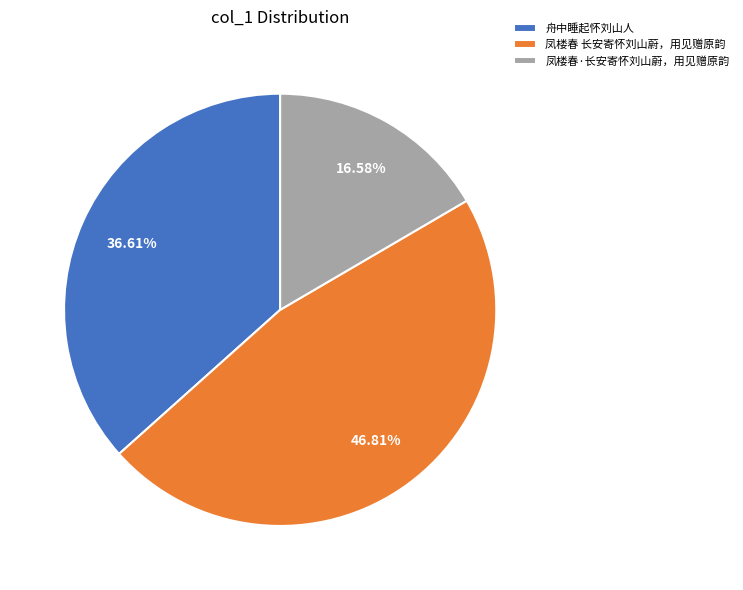

How much of the chart is everything except 凤楼春·长安寄怀刘山蔚，用见赠原韵?

83.4%